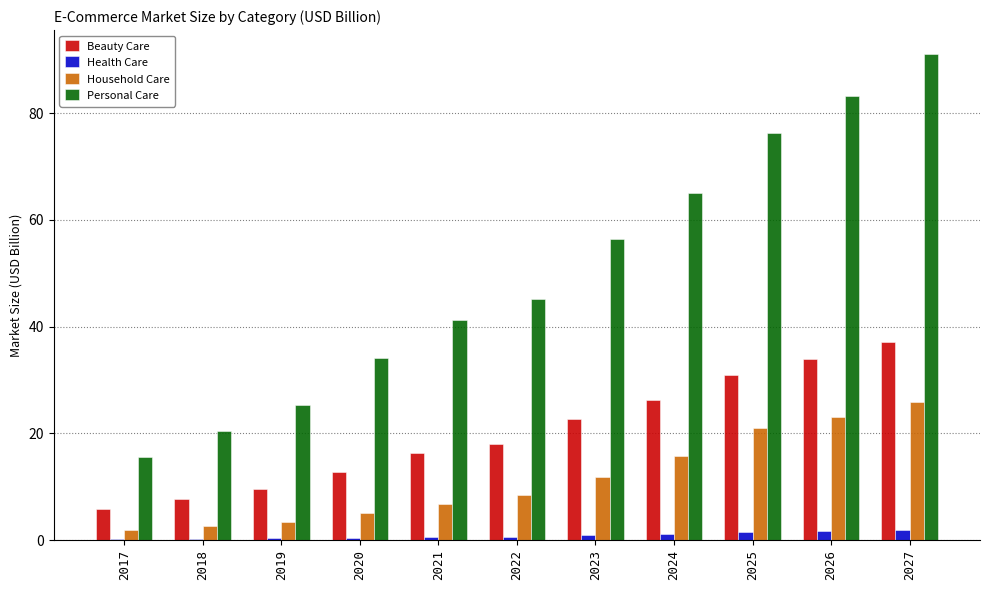

What is the maximum value shown in the chart?

91.0